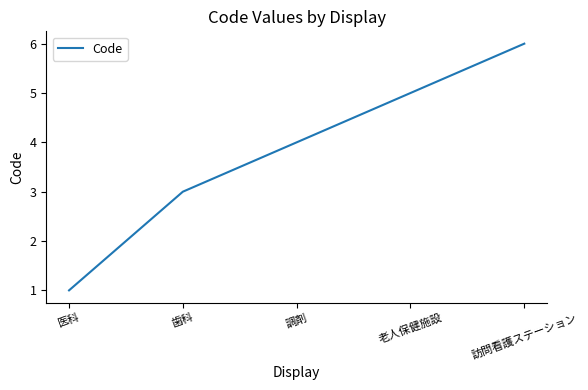

Does the chart have visible grid lines?

No